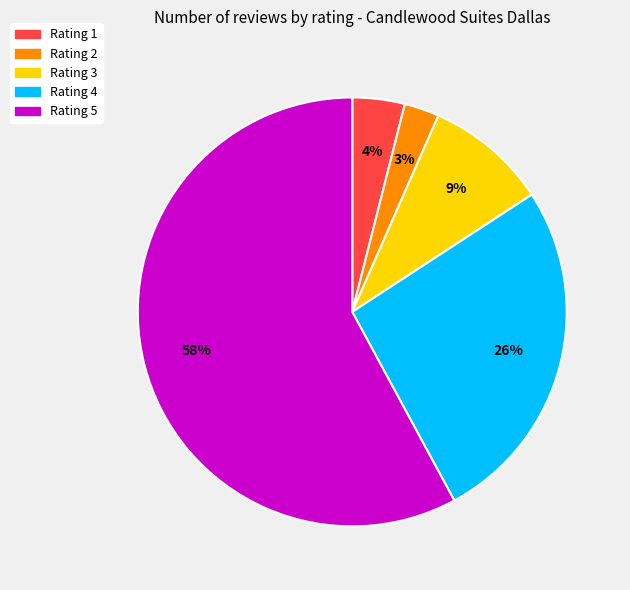

Is there any slice that represents more than half of the pie?

Yes